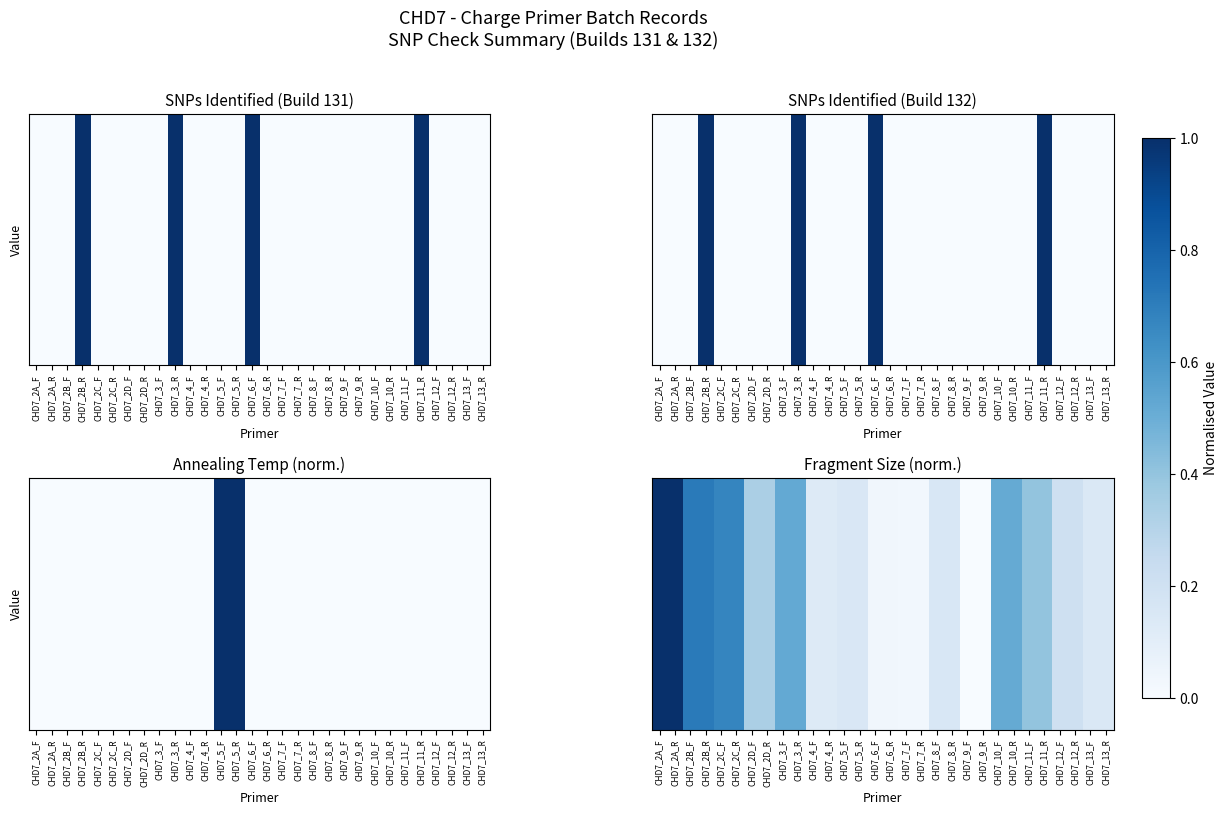

The value at CHD7_11_R is 0.2. True or false?

False